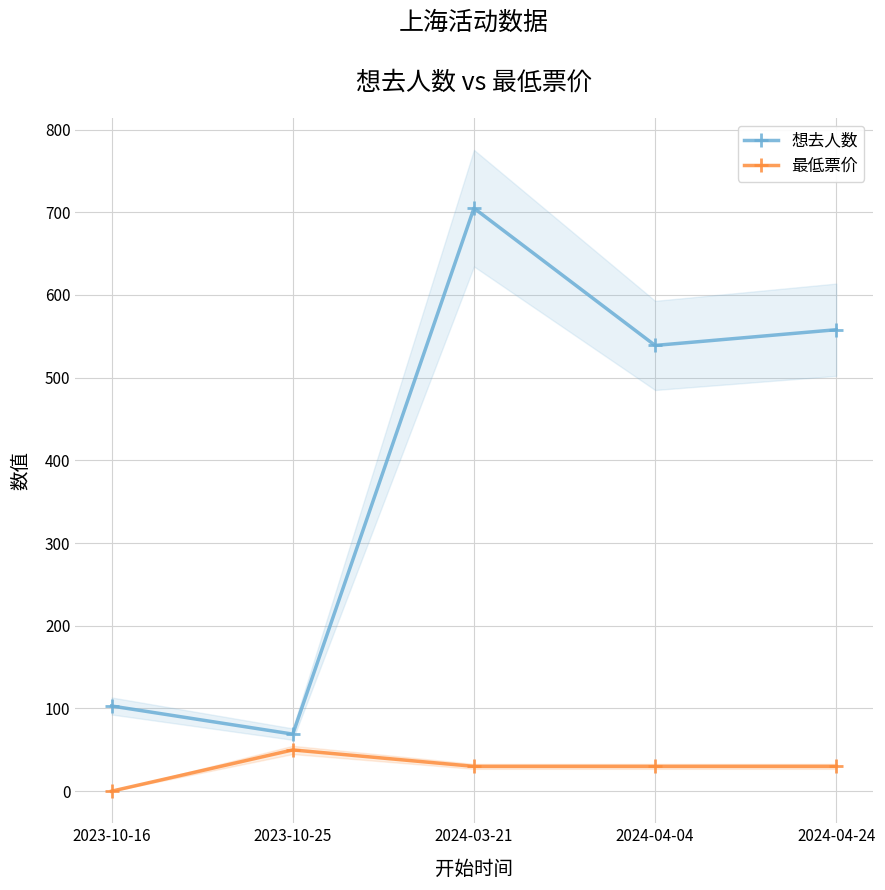

What is the label of the 2nd point from the right?

2024-04-04